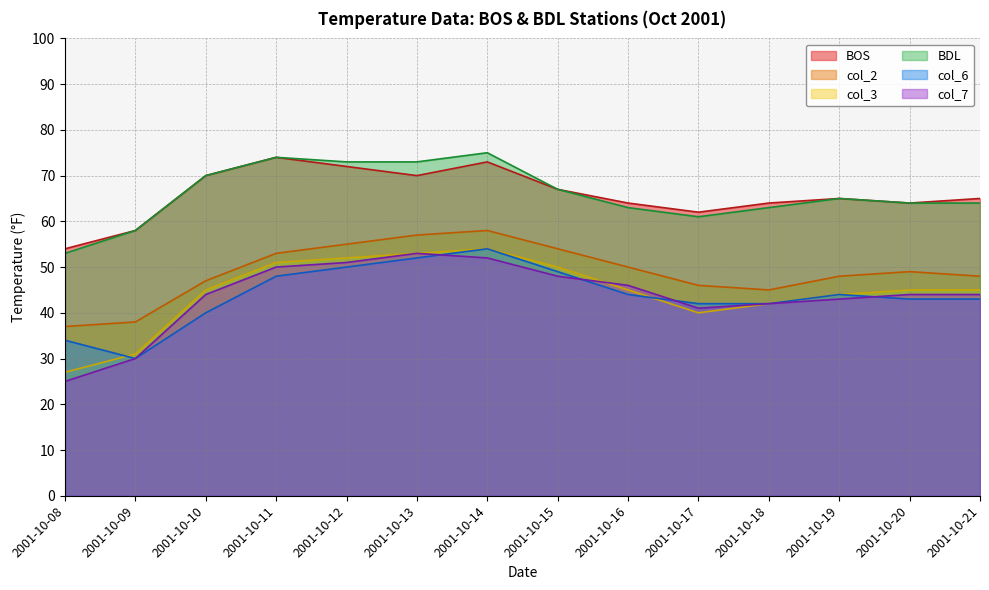

Reading right to left, what are all the values shown in this chart?

BOS: 65	64	65	64	62	64	67	73	70	72	74	70	58	54
col_2: 48	49	48	45	46	50	54	58	57	55	53	47	38	37
col_3: 45	45	44	42	40	45	50	54	53	52	51	45	31	27
BDL: 64	64	65	63	61	63	67	75	73	73	74	70	58	53
col_6: 43	43	44	42	42	44	49	54	52	50	48	40	30	34
col_7: 44	44	43	42	41	46	48	52	53	51	50	44	30	25